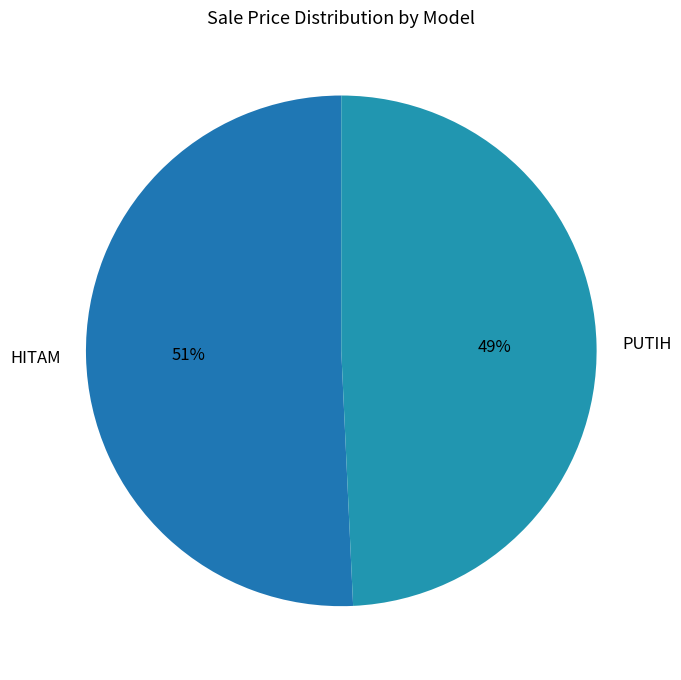

Approximately how many times larger is the value at HITAM compared to PUTIH?

1.0